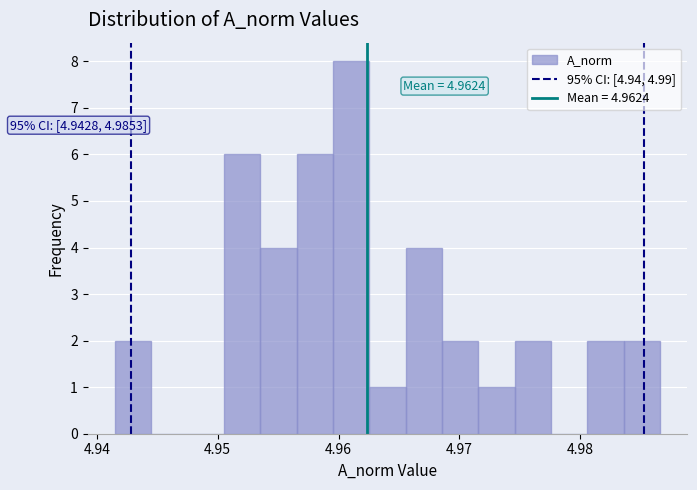

Around what value on the x-axis is the tallest bar? Give the approximate position of its centre, as read against the axis.

4.961